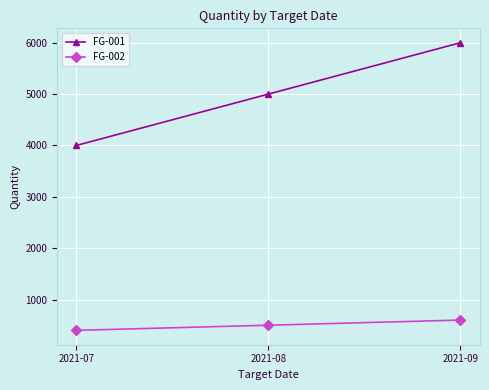

What is the difference between the highest and lowest values at 2021-08?

4500